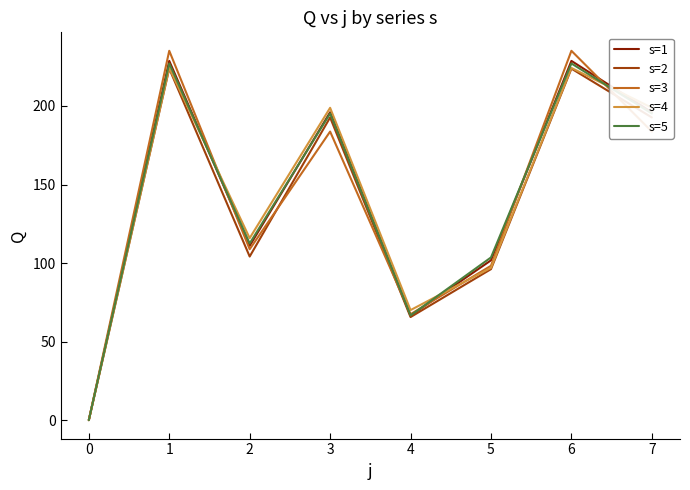

Where is the first local minimum for s=2?

2